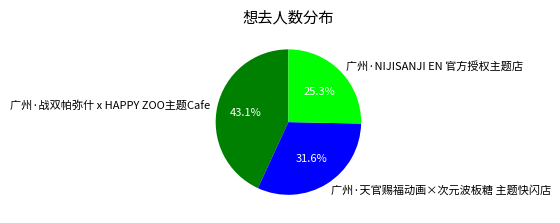

Which has a higher value, 广州·战双帕弥什 x HAPPY ZOO主题Cafe or 广州·NIJISANJI EN 官方授权主题店?

广州·战双帕弥什 x HAPPY ZOO主题Cafe